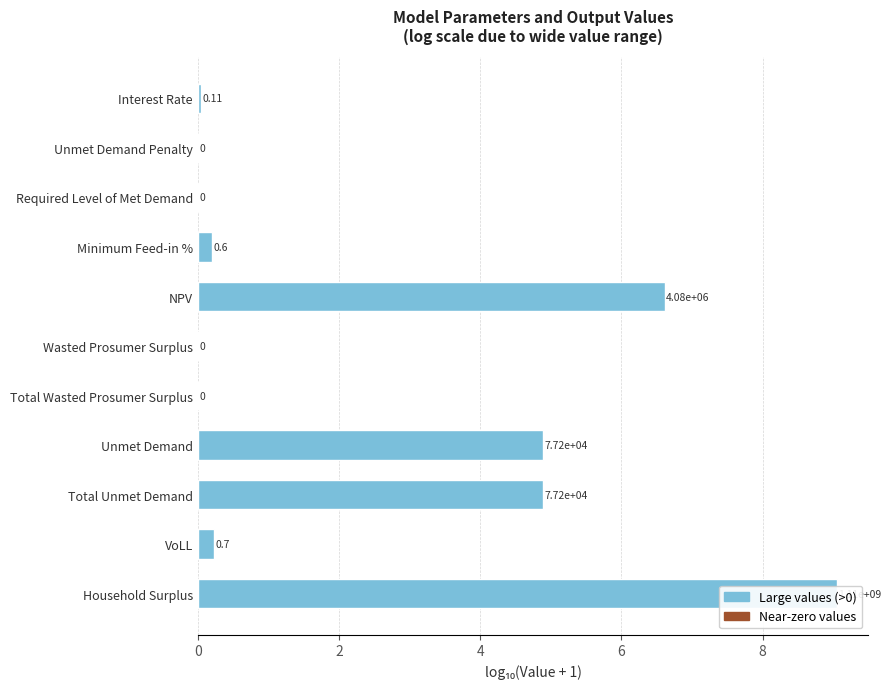

Is it true that the value at VoLL is 0.2?

True